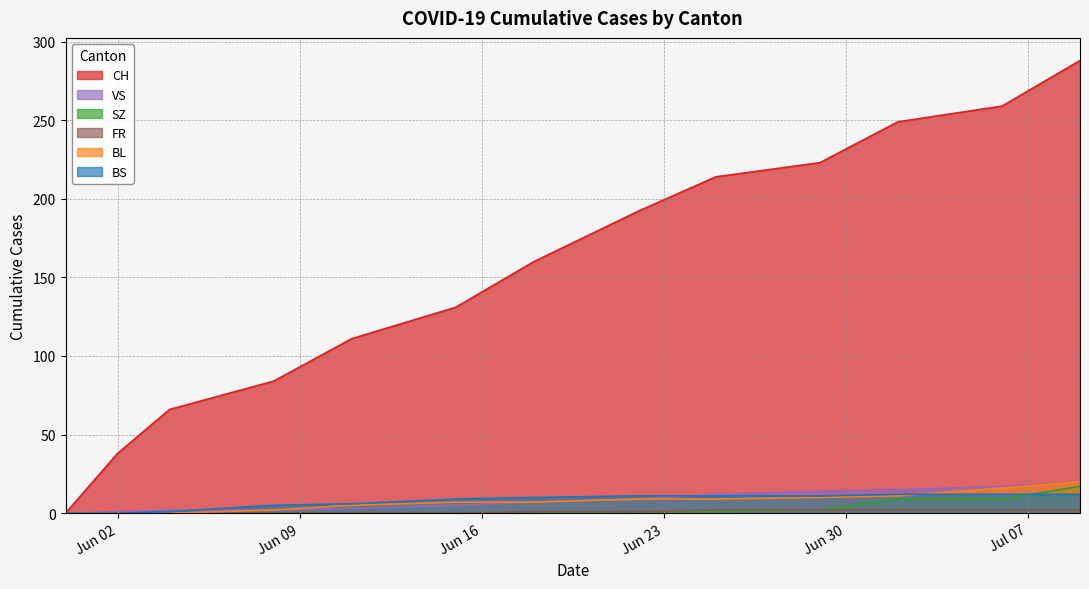

What is the greatest value displayed?

288